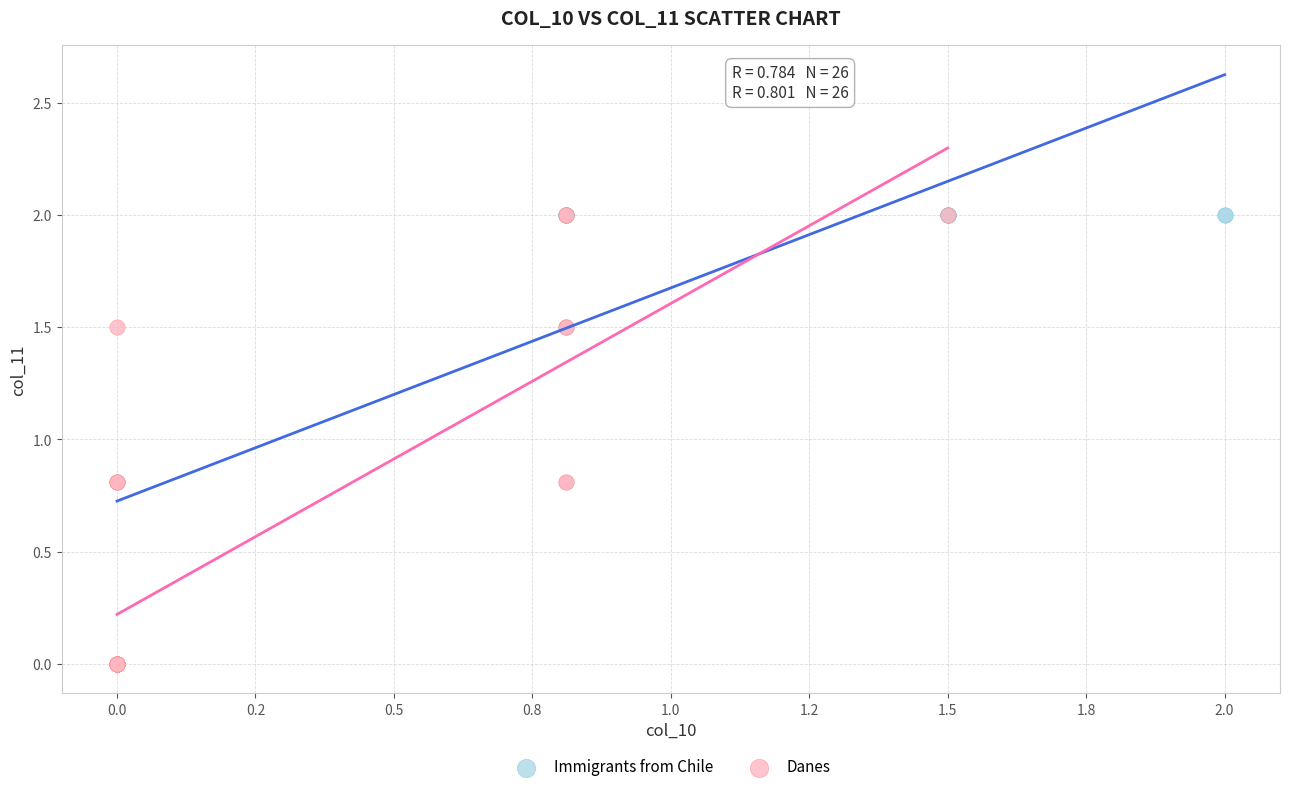

What are all the series names shown in the legend?

Immigrants from Chile, Danes